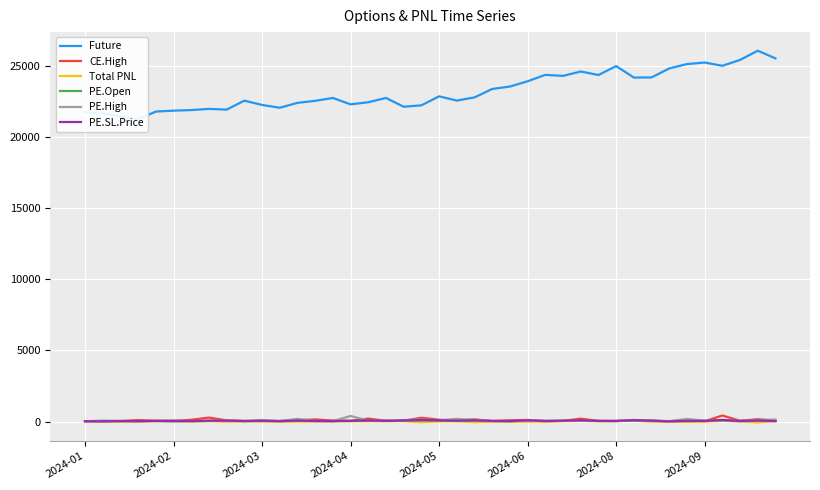

Which series has the largest total across all categories?

Future